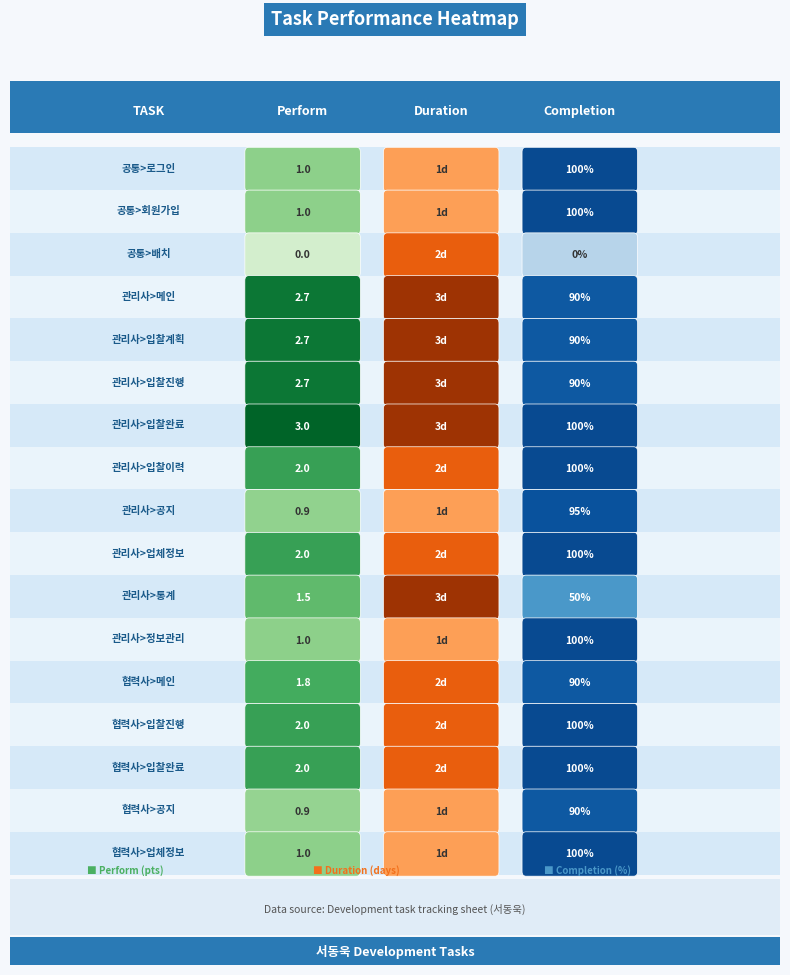

Reading left to right, transcribe all the data shown in this chart.

3-3-3-1-1: 1.0	1.0	1.0
3-3-3-1-2: 1.0	1.0	1.0
3-3-3-1-3: 0.0	2.0	0.0
3-3-3-1-4: 2.7	3.0	0.9
3-3-3-1-5-1: 2.7	3.0	0.9
3-3-3-1-5-2: 2.7	3.0	0.9
3-3-3-1-5-3: 3.0	3.0	1.0
3-3-3-1-5-4: 2.0	2.0	1.0
3-3-3-1-6: 0.9	1.0	0.9
3-3-3-1-7: 2.0	2.0	1.0
3-3-3-1-8: 1.5	3.0	0.5
3-3-3-1-9: 1.0	1.0	1.0
3-3-3-2-1: 1.8	2.0	0.9
3-3-3-2-2-1: 2.0	2.0	1.0
3-3-3-2-2-2: 2.0	2.0	1.0
3-3-3-2-3: 0.9	1.0	0.9
3-3-3-2-4: 1.0	1.0	1.0